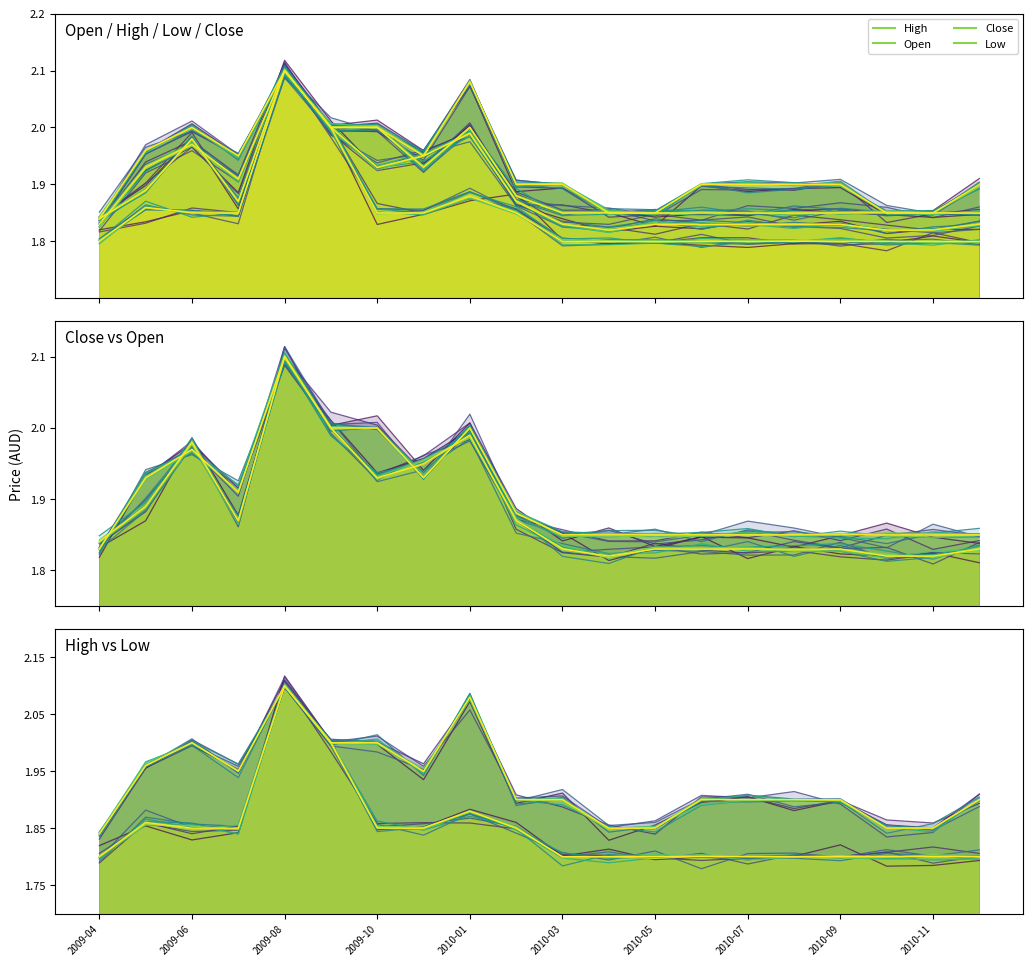

The Open series shows 1.5 at 2010-01. True or false?

False